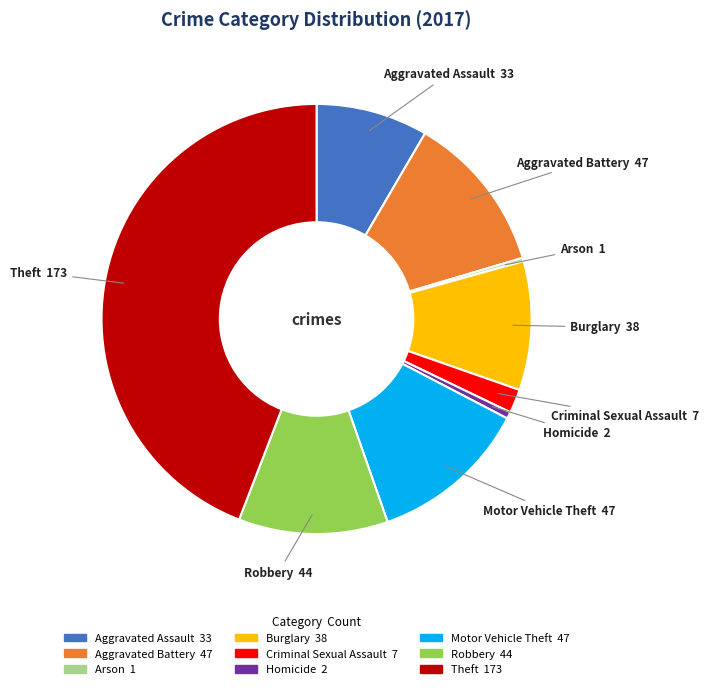

The Aggravated Battery slice represents 12% of the pie. True or false?

True